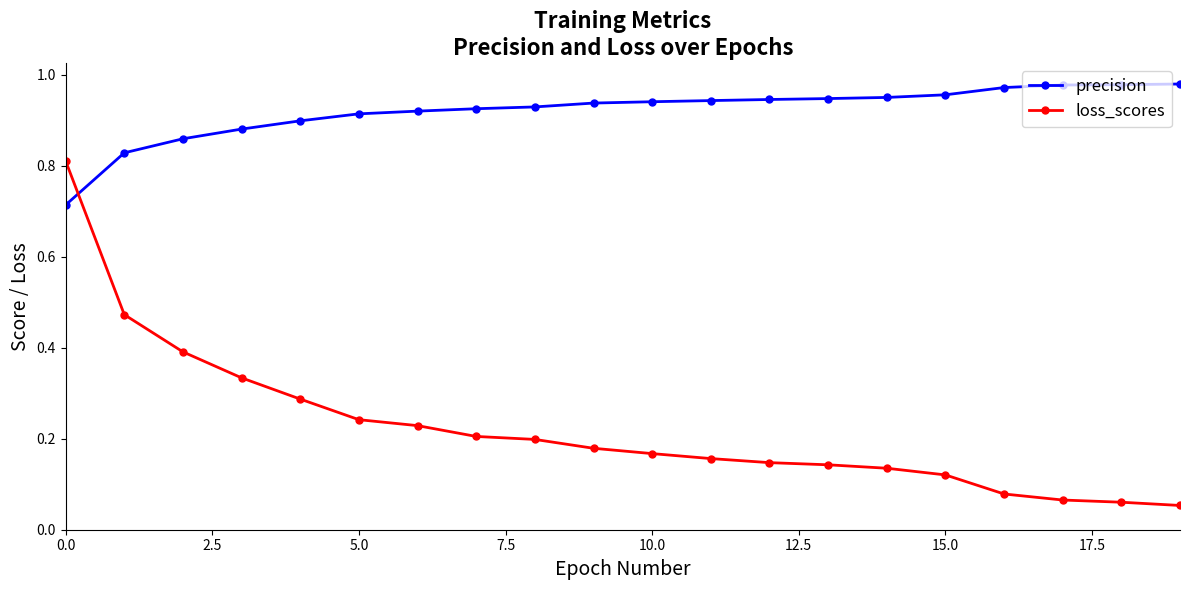

At how many categories does at least one series exceed 0?

20